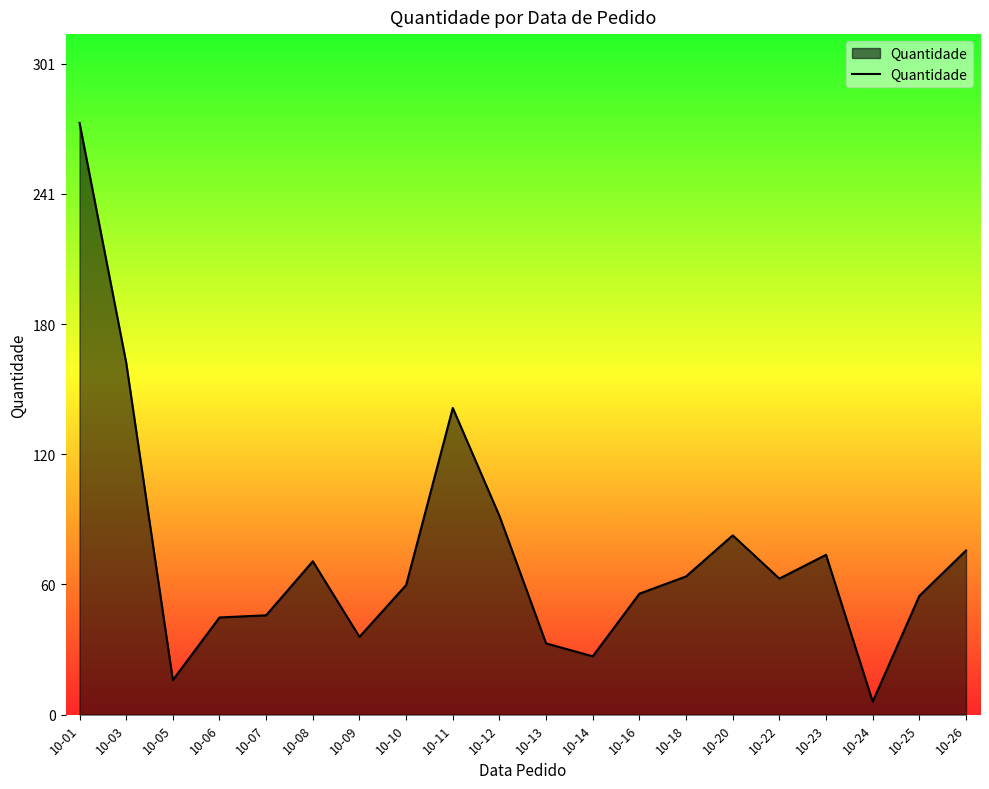

Approximately how many times larger is the value at 10-09 compared to 10-25?

0.7